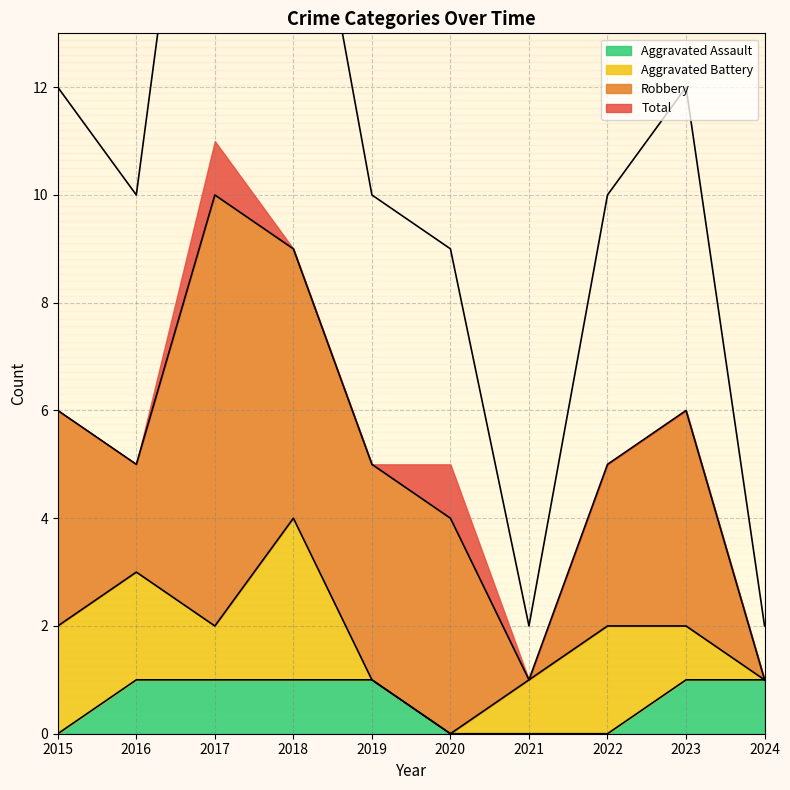

What is the difference between the second highest and second lowest values in the Aggravated Assault series?

1